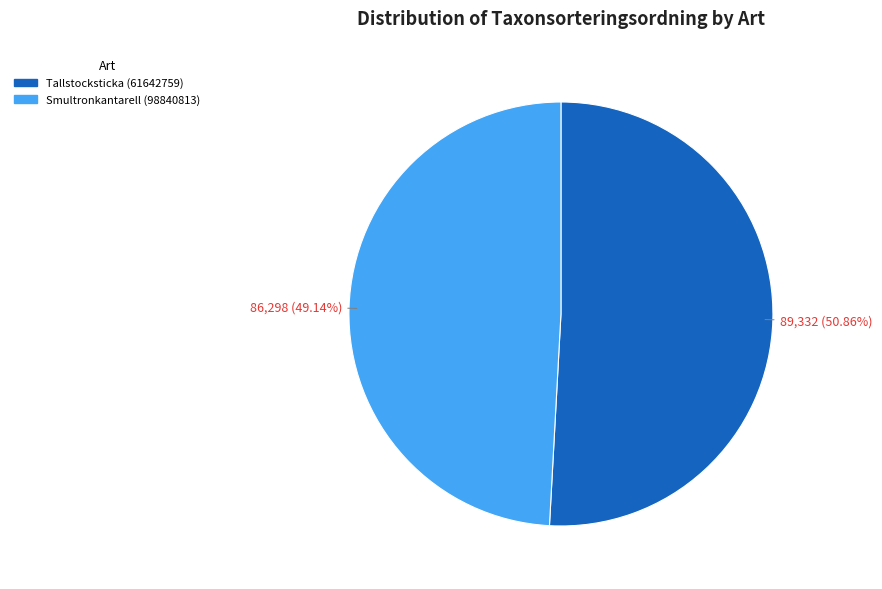

Count the number of slices in the pie.

2